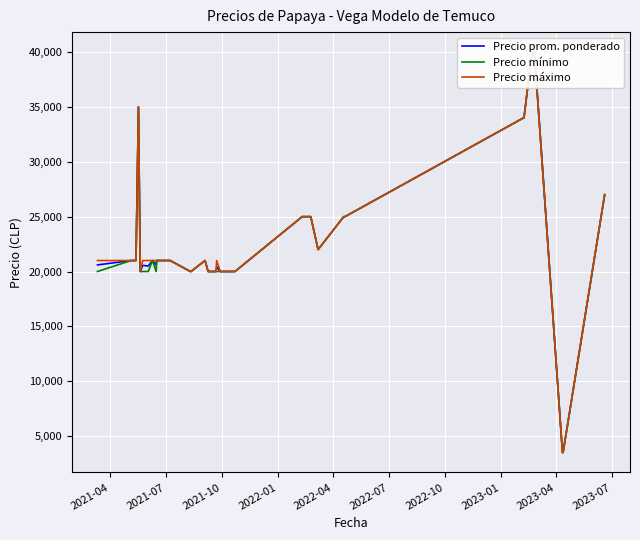

What are all the series names shown in the legend?

Precio prom. ponderado, Precio mínimo, Precio máximo